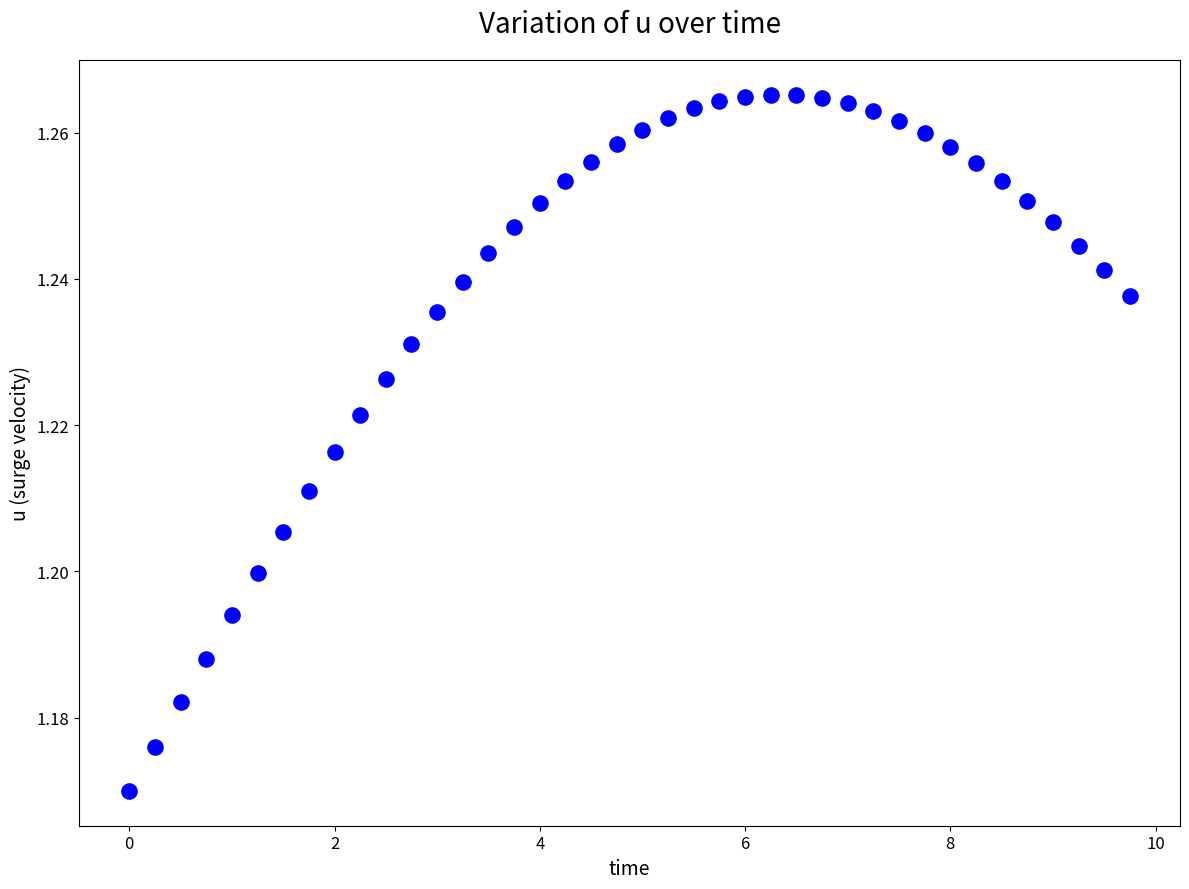

What is the range of X values (max minus min)?

9.8